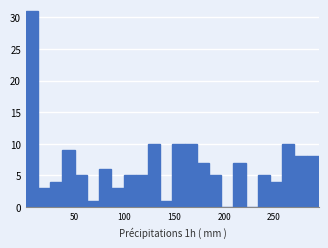

Read against the x-axis, roughly where is the centre of the tallest bar?

5